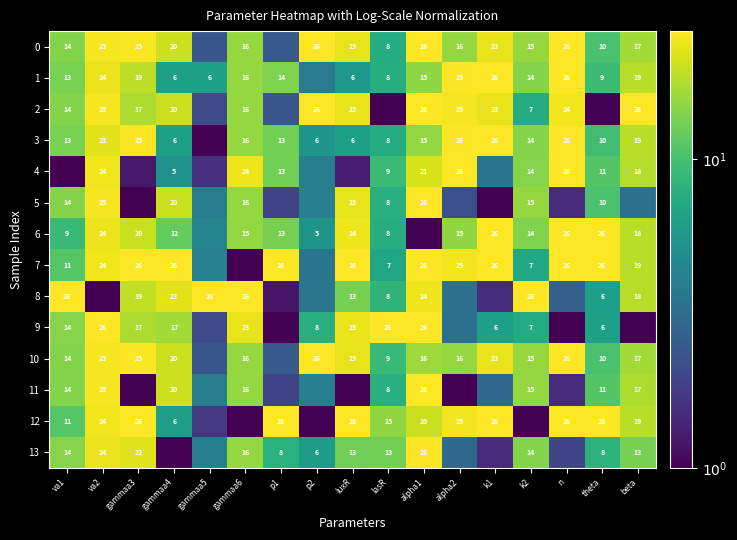

Is the value of 6 at lasR greater than the value of 12 at theta?

No